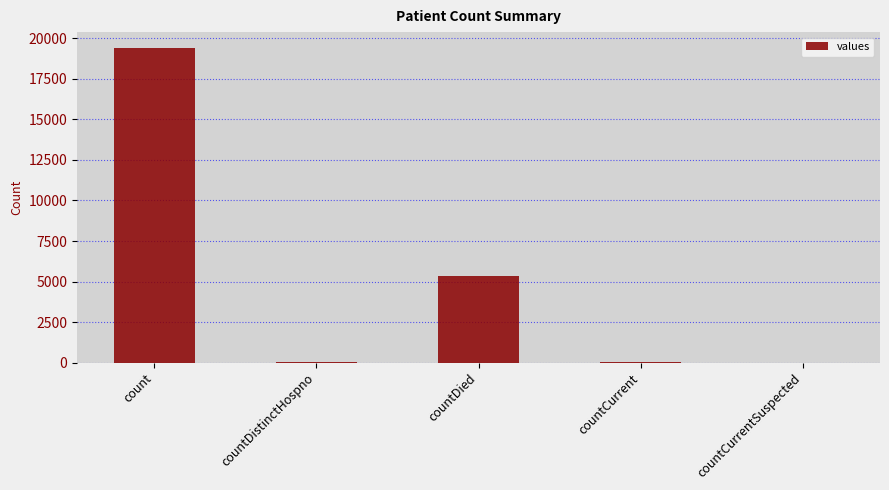

The value at countDistinctHospno is 38. True or false?

True